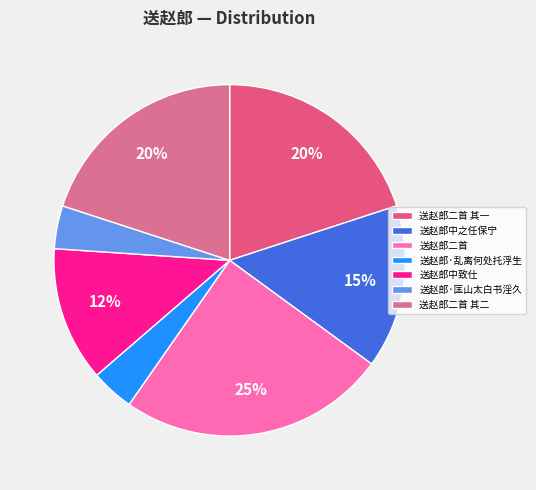

Is 送赵郎·乱离何处托浮生 the majority of the pie?

No